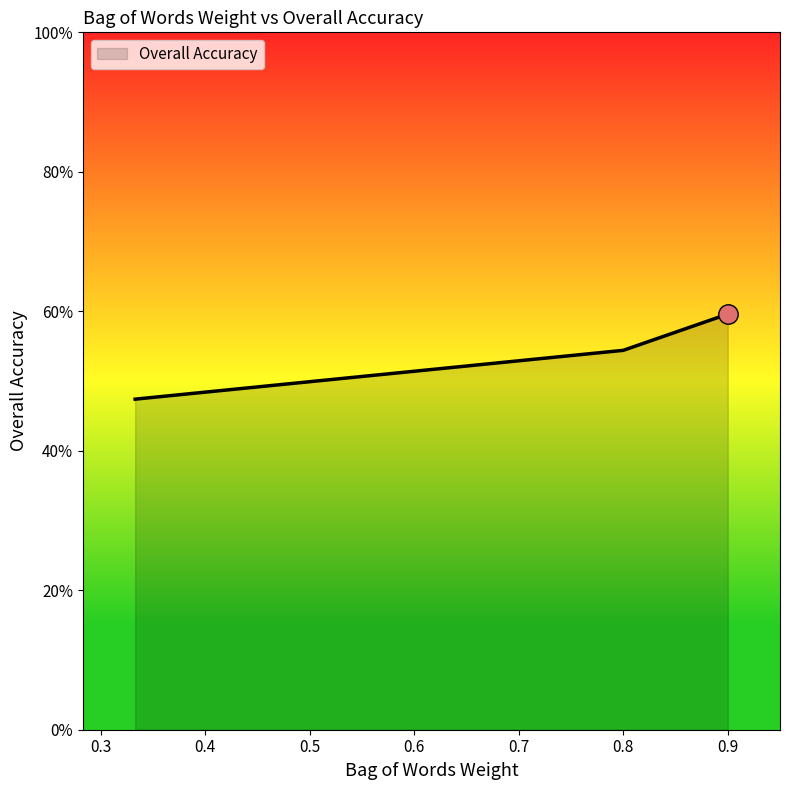

How many values are between 0 and 1?

3